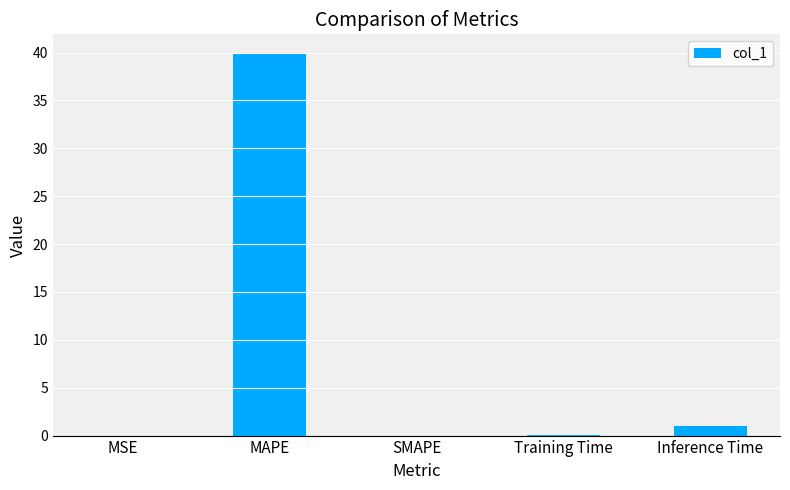

Which category has the highest value across all series?

MAPE